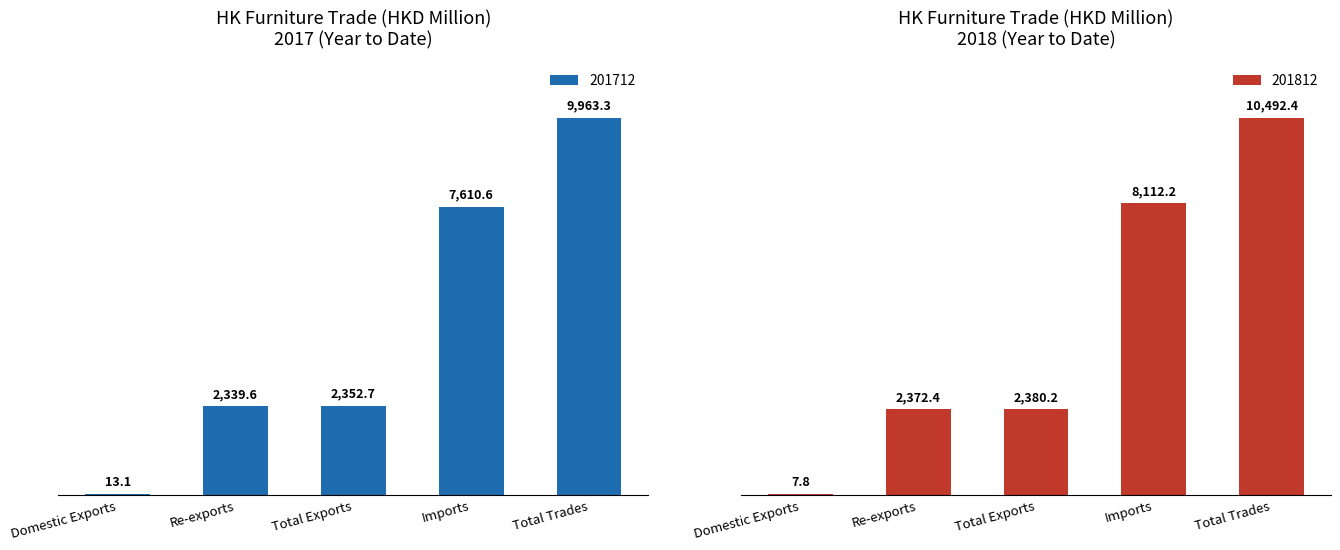

What is the sum of all 201712 values?

22279.3